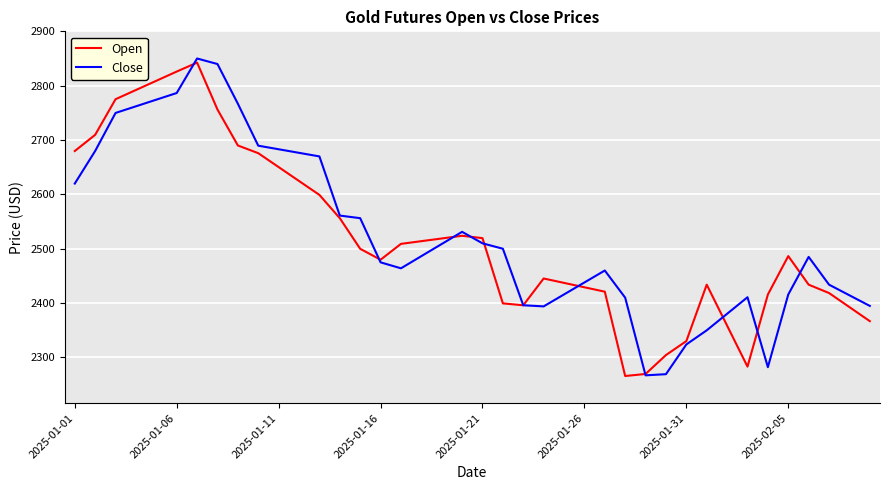

Which series has the largest total across all categories?

Close